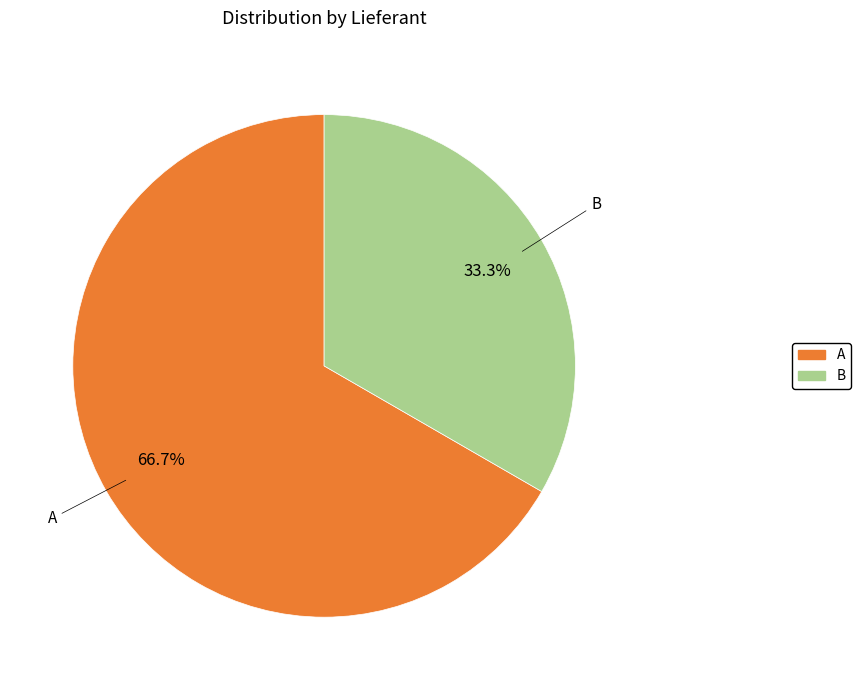

Is there a majority slice in this chart?

Yes